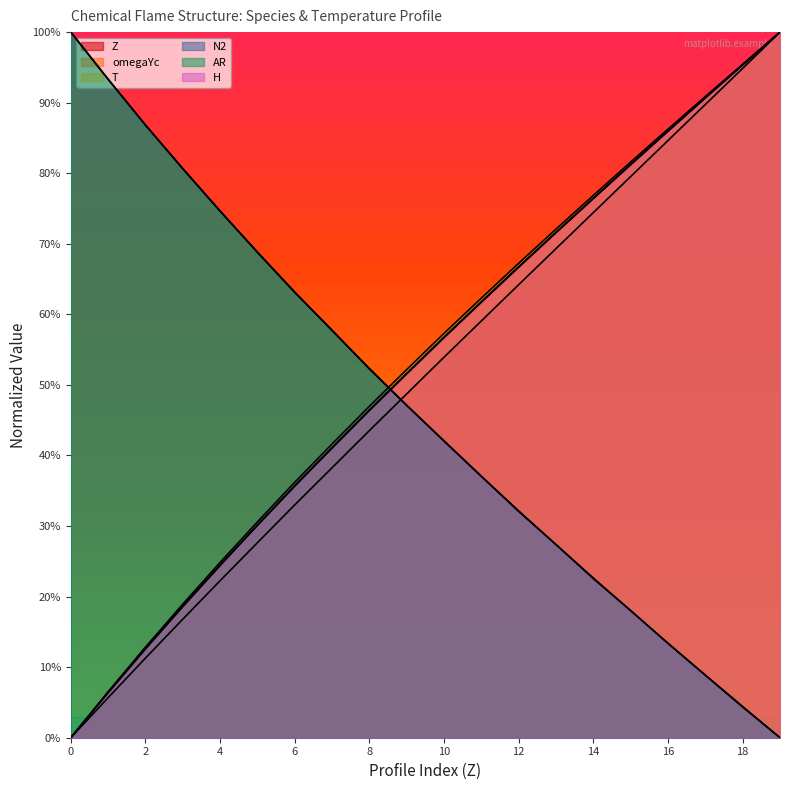

What is the difference between the highest and lowest values at 10?

0.4